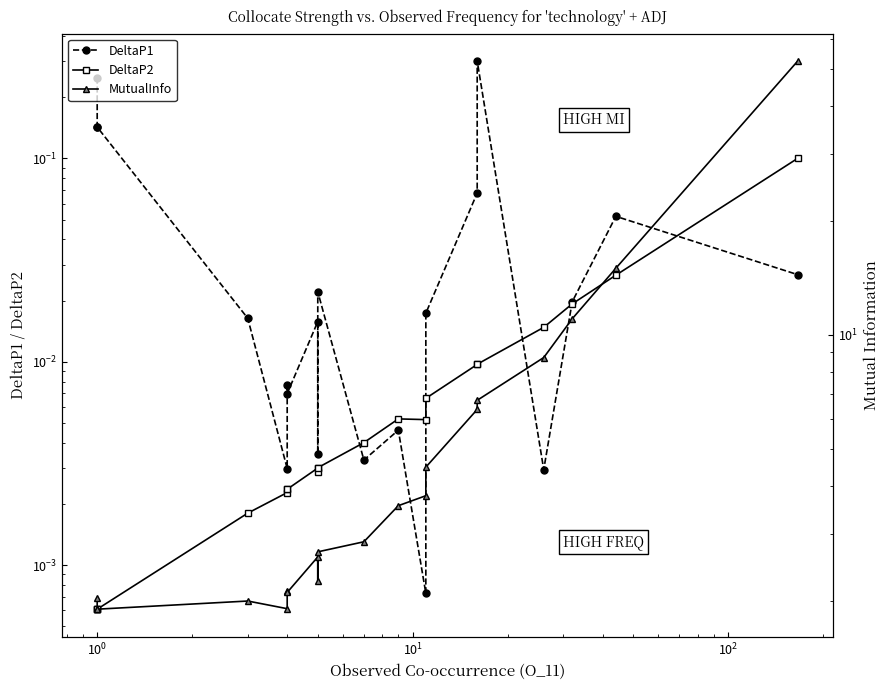

True or false: DeltaP2 and MutualInfo cross at least once.

False